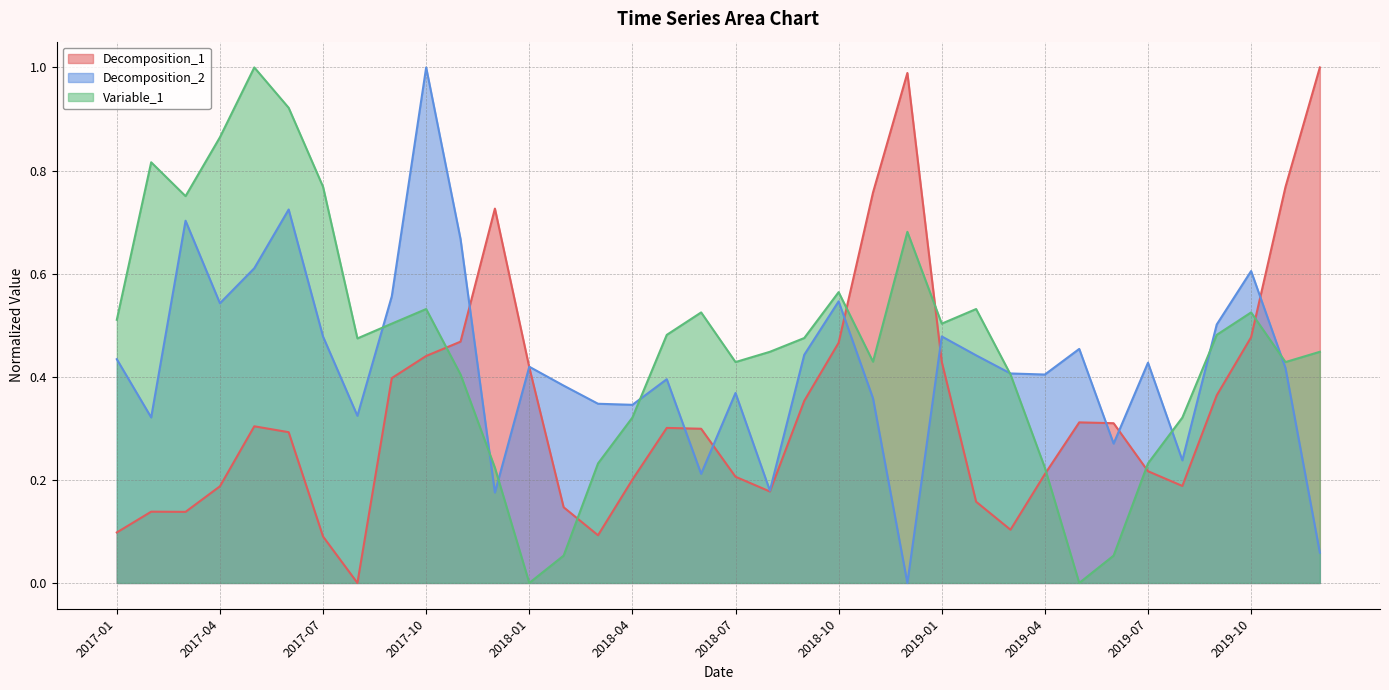

Where do Decomposition_2 and Variable_1 first cross each other?

2017-08 and 2017-09